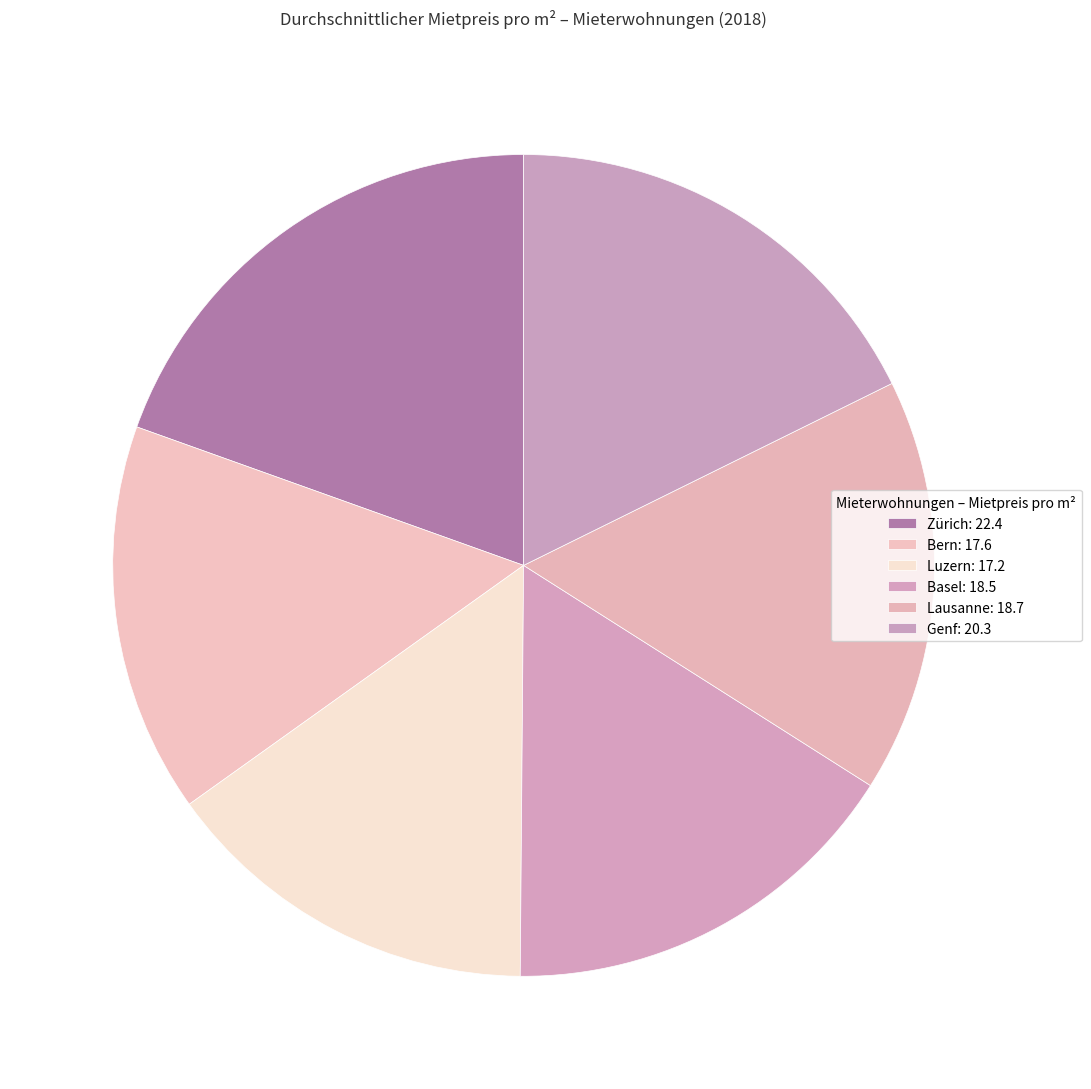

Between Basel: 18.5 and Luzern: 17.2, which is larger?

Basel: 18.5